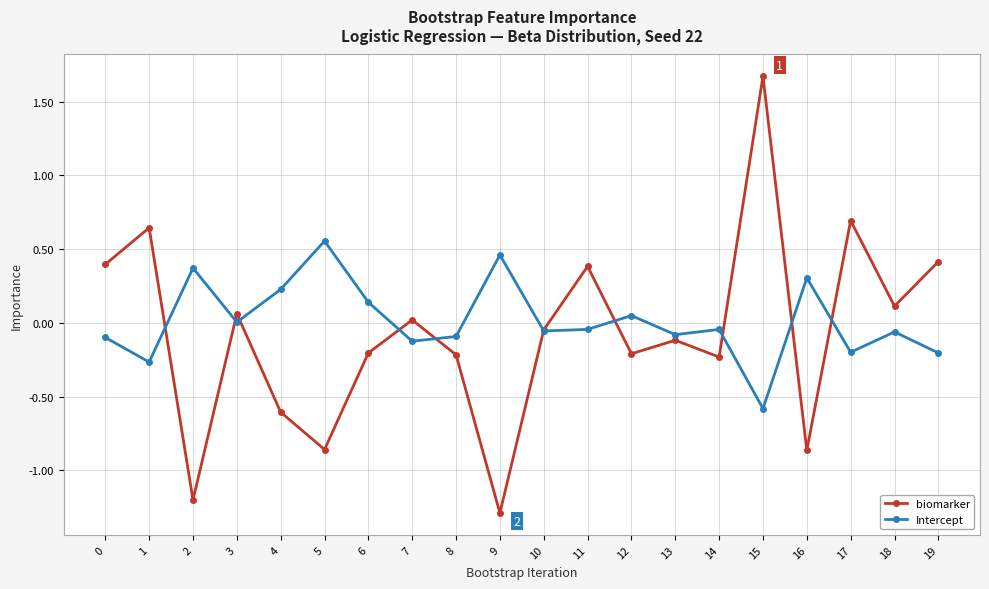

Between which two adjacent categories do biomarker and Intercept first intersect?

1 and 2